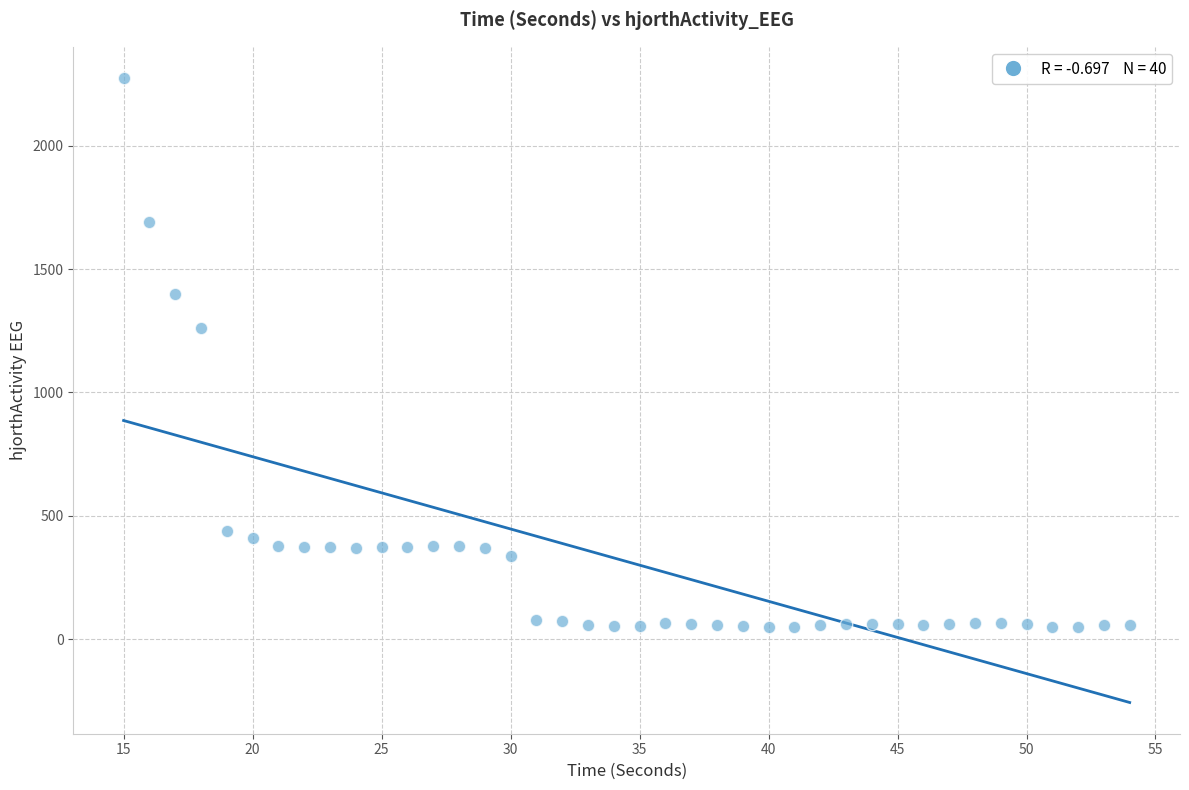

What Y value in the scatter plot is closest to 1161?

1261.4